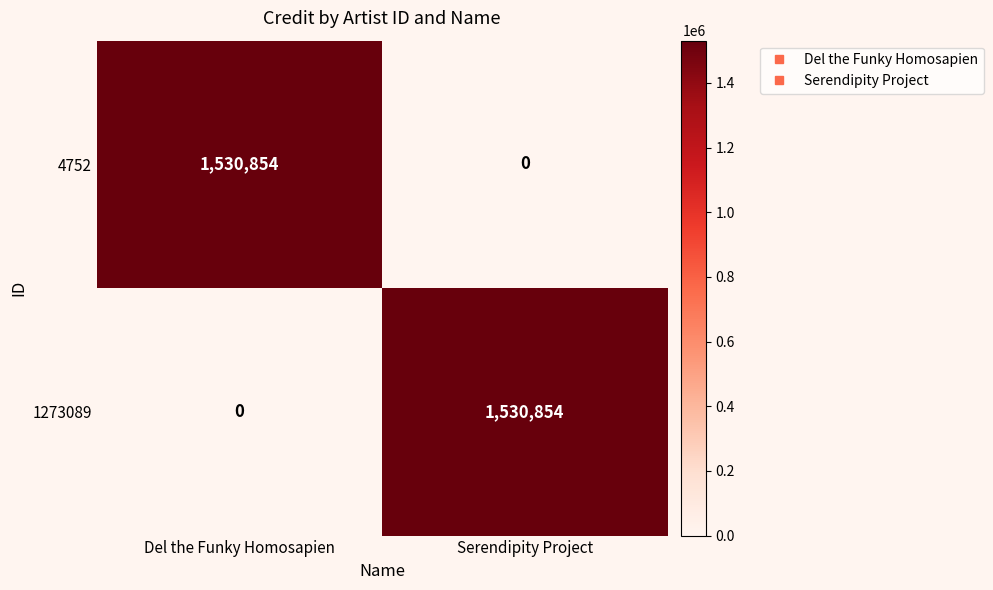

How many values in 1273089 are above zero?

1